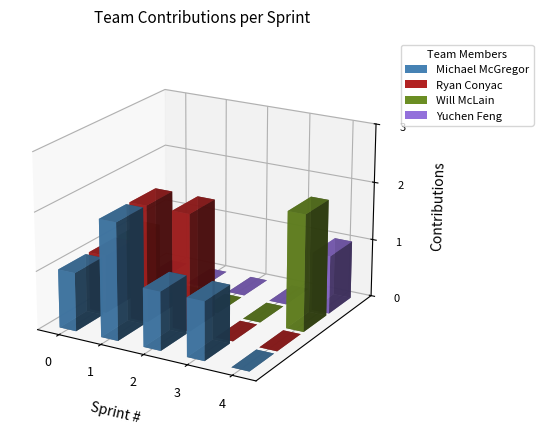

Which category has the highest value across all series?

1